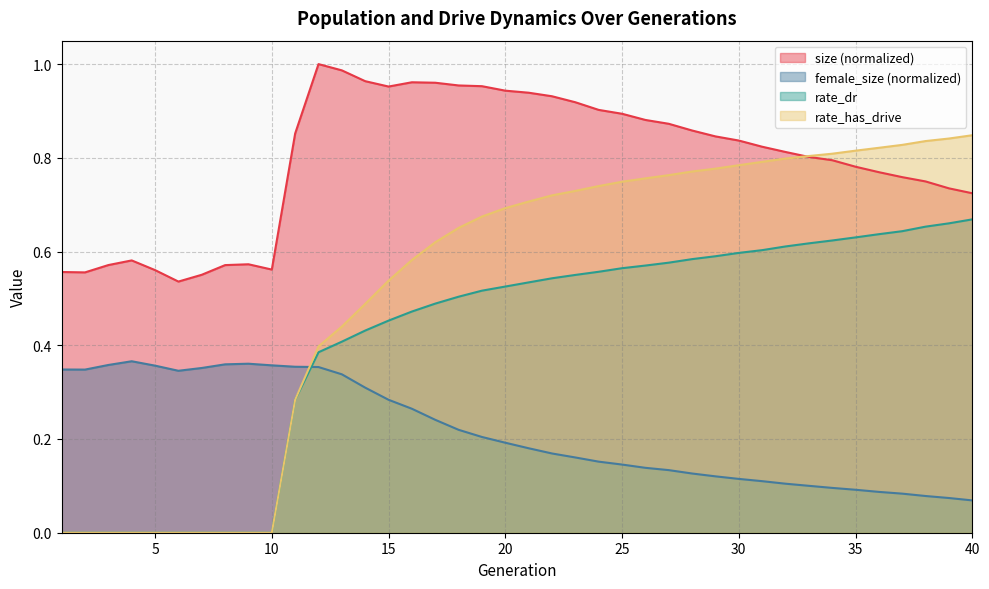

List the series in order of their overall mean, highest first.

size (normalized), rate_has_drive, rate_dr, female_size (normalized)